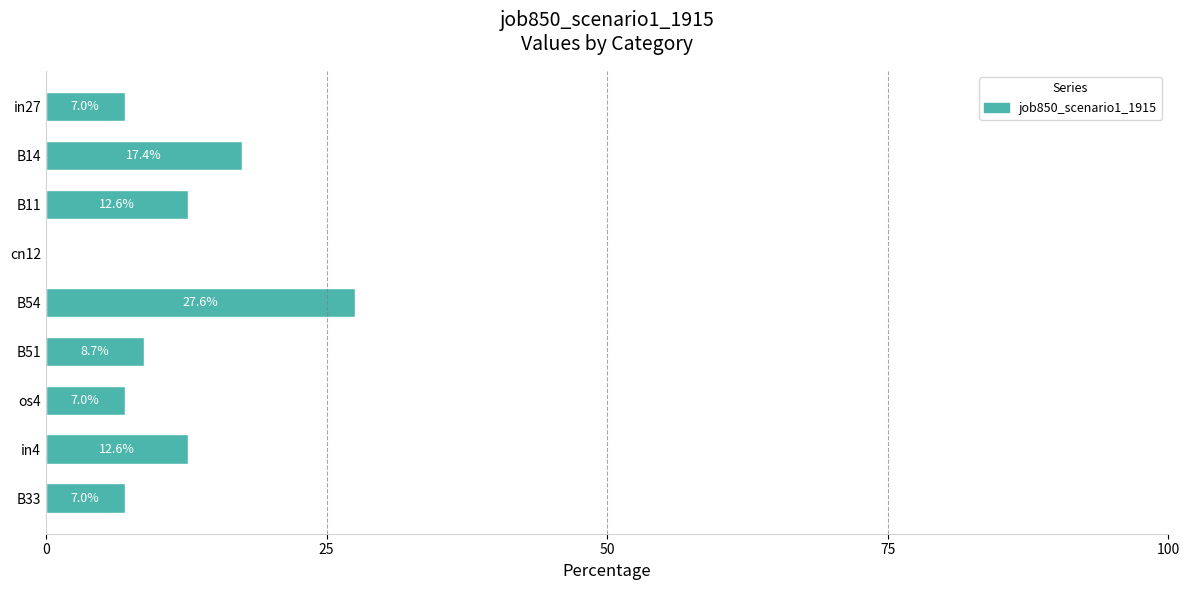

What is the greatest value displayed?

27.6